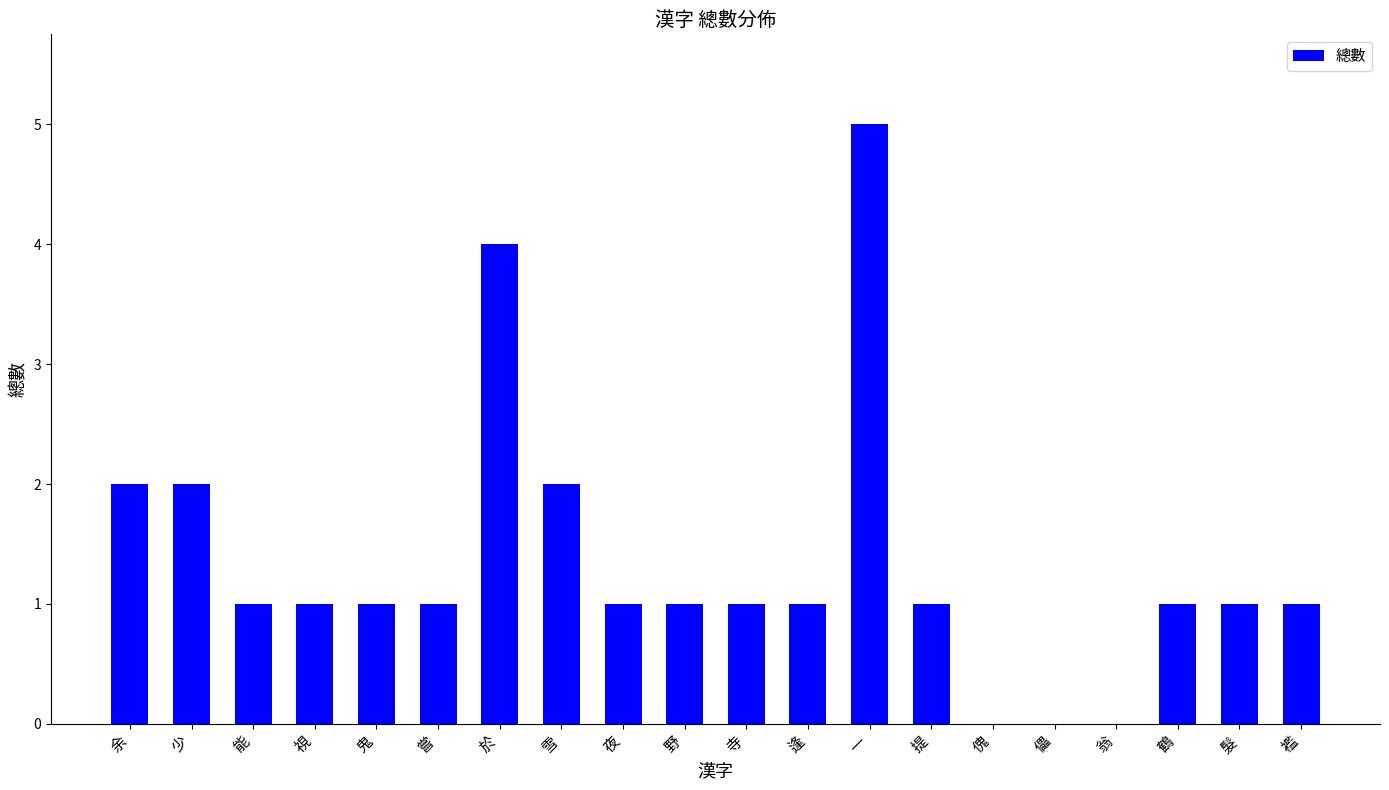

Reading left to right, what are all the values shown in this chart?

余=2	少=2	能=1	視=1	鬼=1	嘗=1	於=4	雪=2	夜=1	野=1	寺=1	逢=1	一=5	提=1	傀=0	儡=0	翁=0	鶴=1	髮=1	襤=1